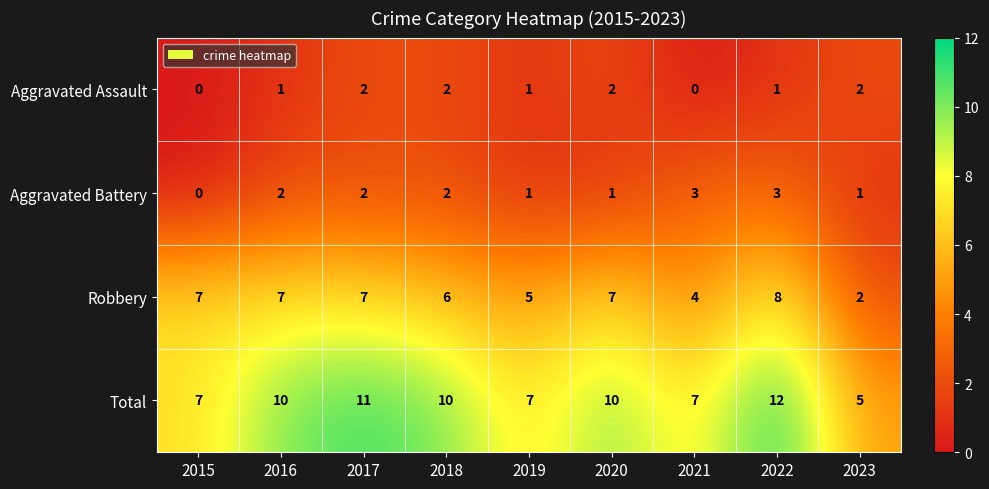

How many Aggravated Assault values are between 1 and 2?

7